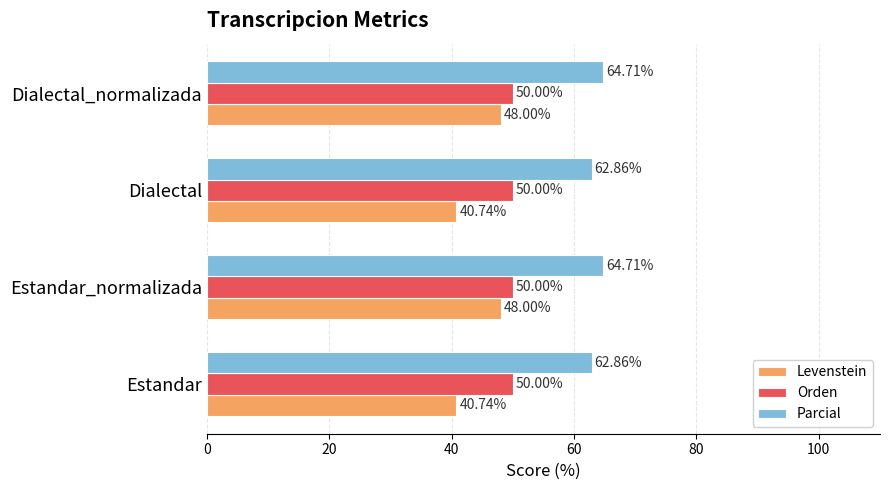

What is the greatest value displayed?

64.7